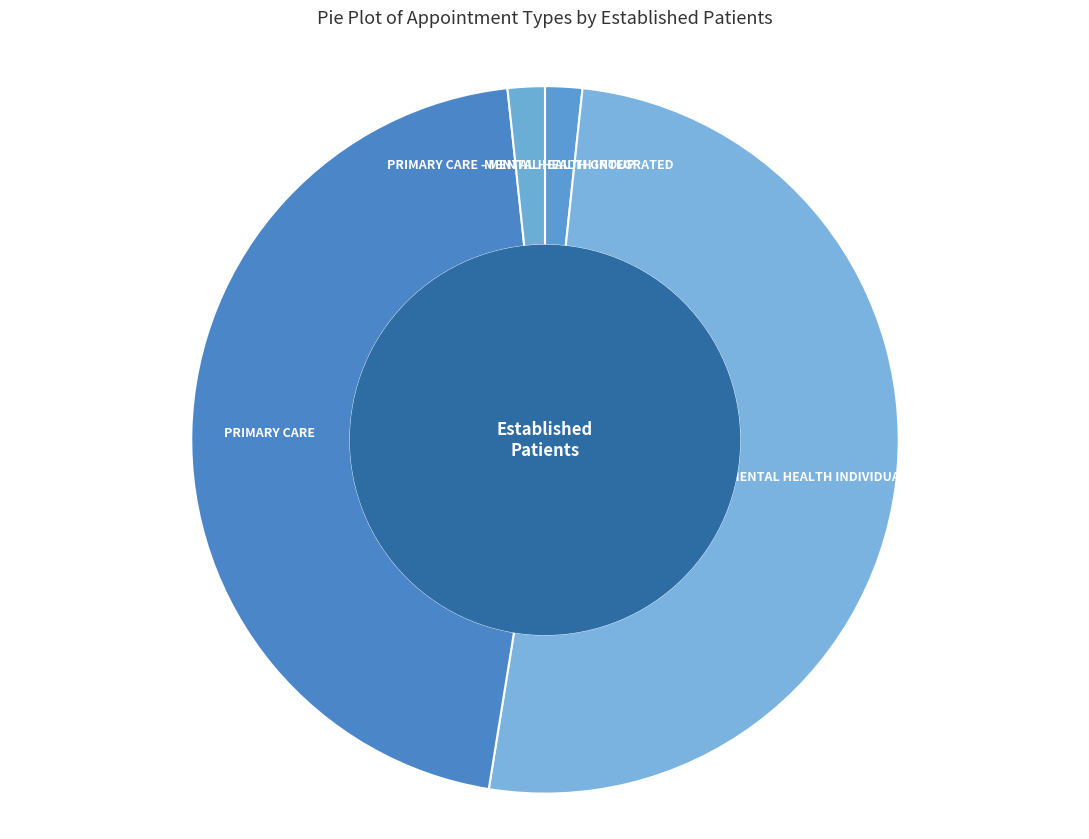

Between MENTAL HEALTH INDIVIDUAL and PRIMARY CARE, which is larger?

MENTAL HEALTH INDIVIDUAL